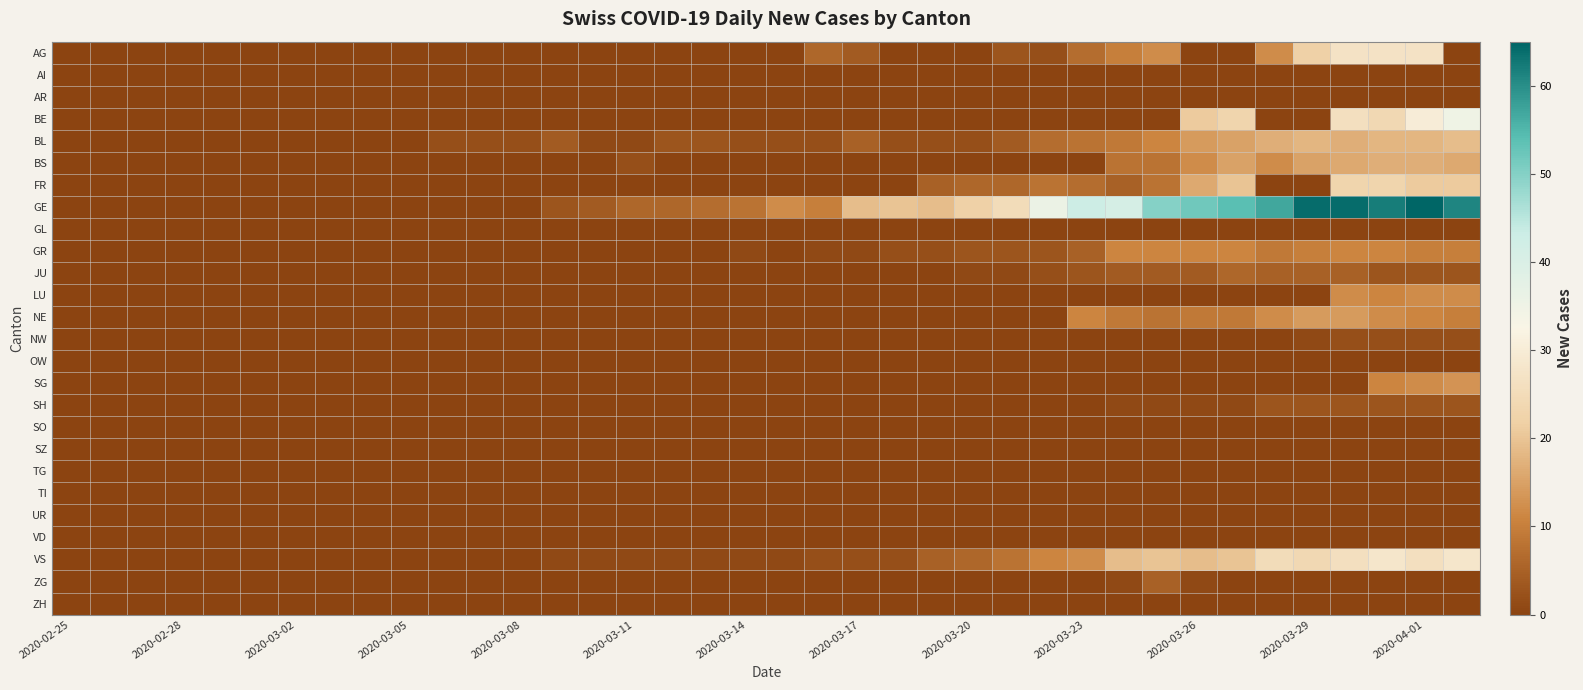

At which category does the chart reach its minimum across all series?

2020-02-25